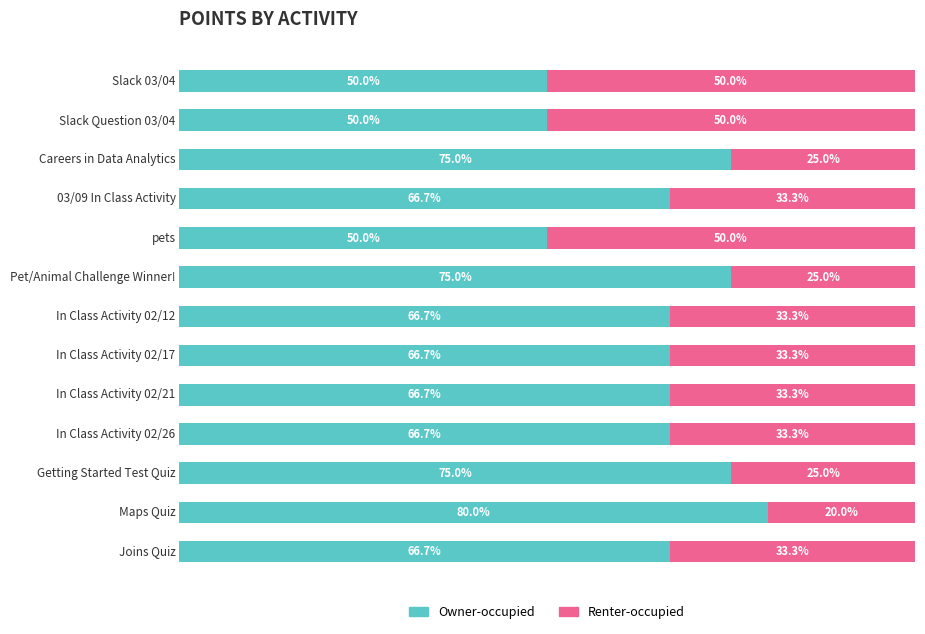

What are all the series names shown in the legend?

Owner-occupied, Renter-occupied